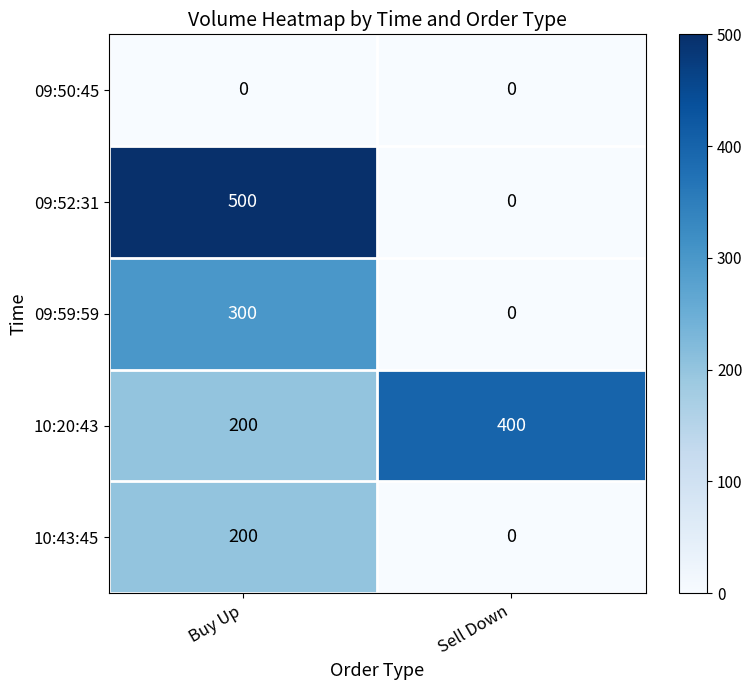

Rank the series by their average value, from lowest to highest.

09:50:45, 10:43:45, 09:59:59, 09:52:31, 10:20:43